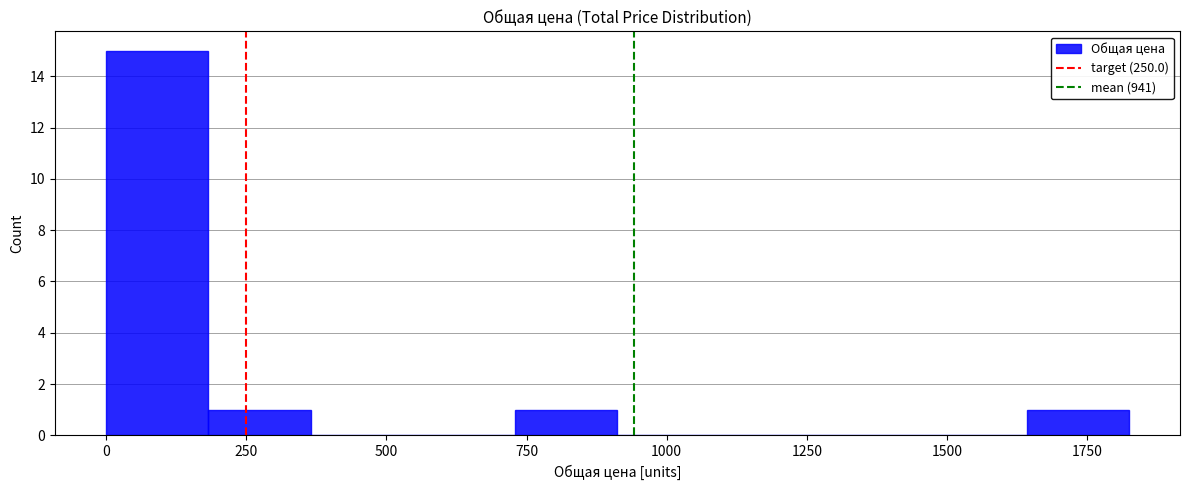

Read against the x-axis, roughly where is the centre of the tallest bar?

100